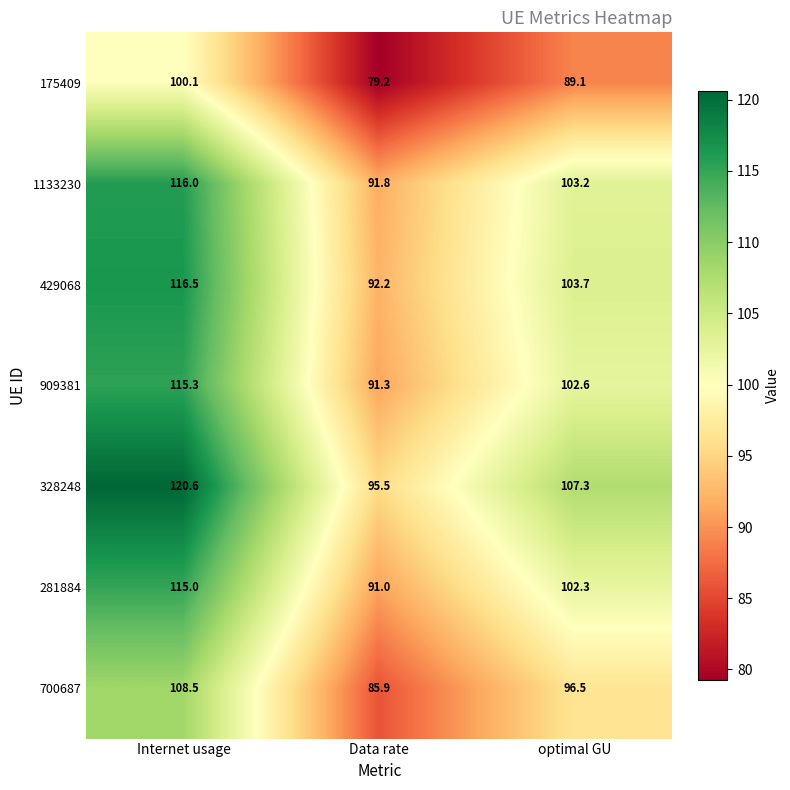

What is the greatest value displayed?

120.6